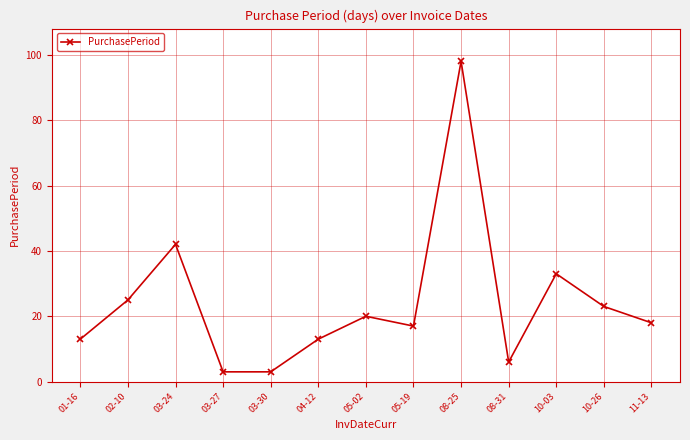

What is the ratio of the value at 03-30 to the value at 08-31?

0.5